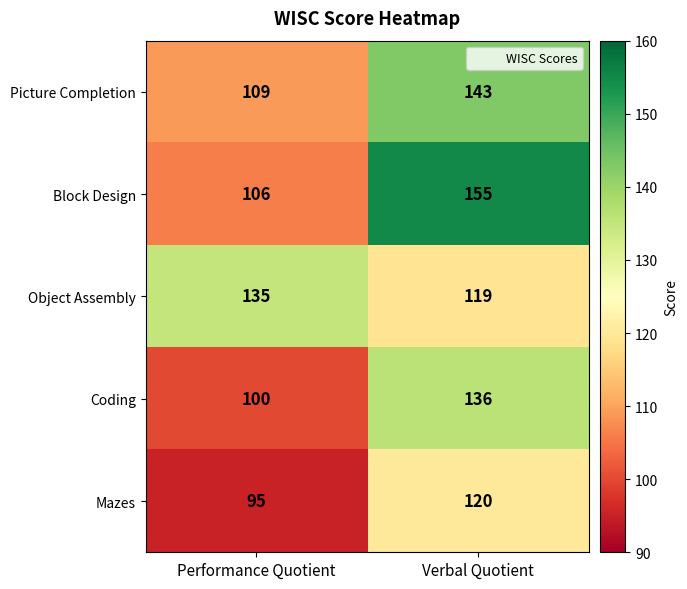

At how many categories does at least one series exceed 104?

2